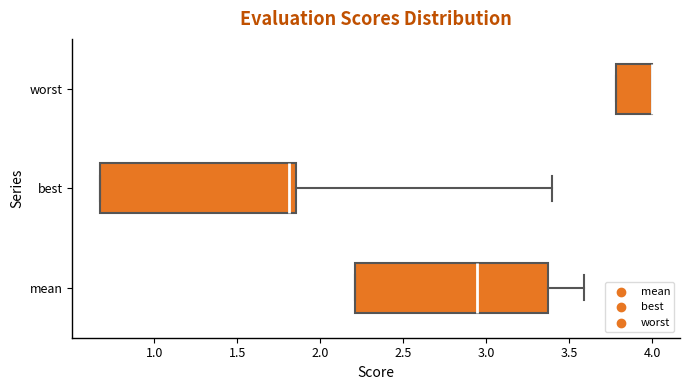

Reading bottom to top, read every box against the x-axis: the position of its median line, the range the box covers, and the ends of its whiskers. The values are not printed on the chart, so give them approximately, as read against the axis.

mean: median 2.95, box 2.20 to 3.35, whiskers 2.20 to 3.60
best: median 1.80, box 0.65 to 1.85, whiskers 0.65 to 3.40
worst: median 4.00 (drawn on the box's right edge), box 3.80 to 4.00, whiskers 3.80 to 4.00